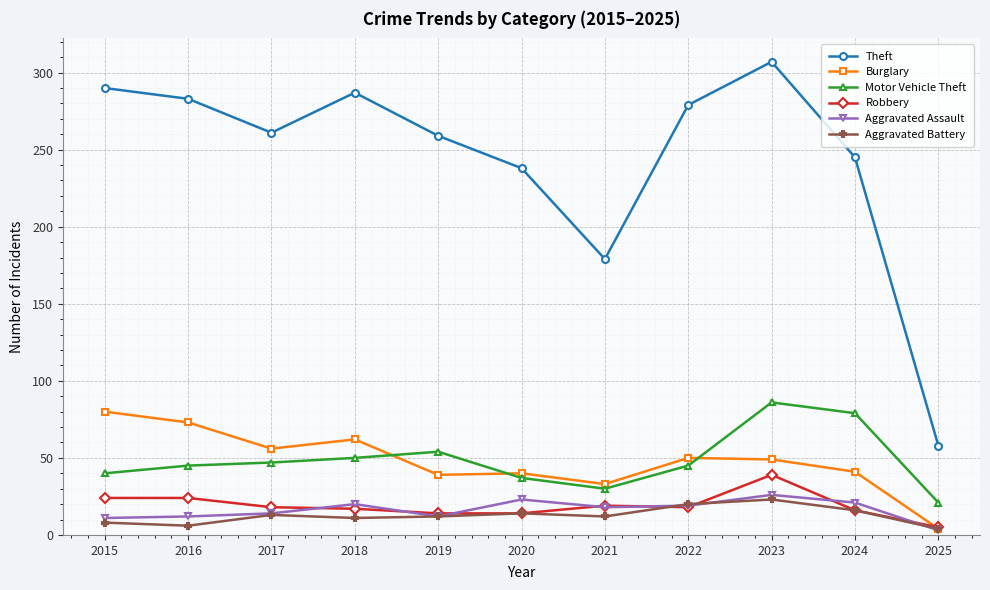

Which series has the largest total across all categories?

Theft